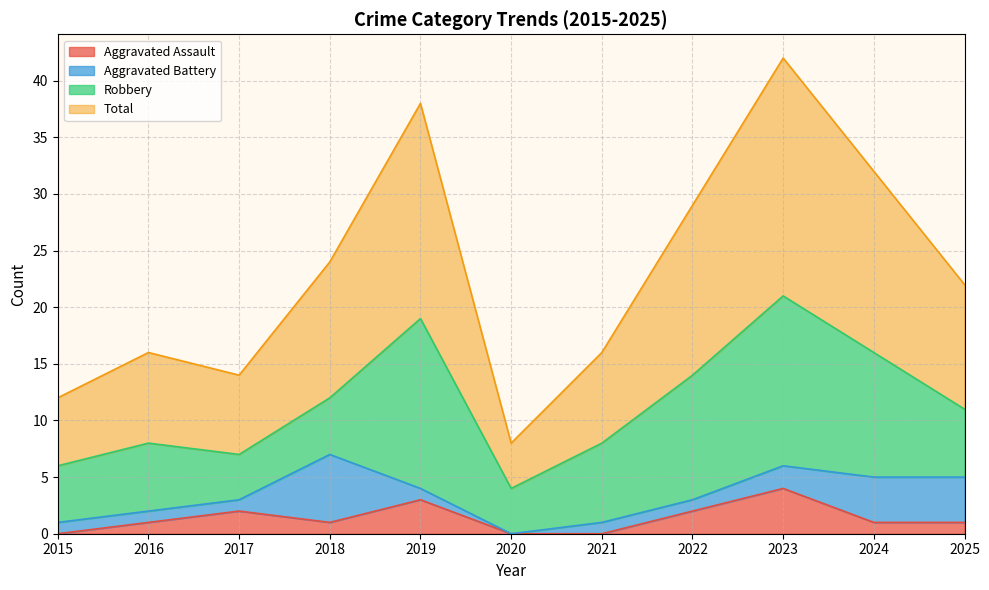

What is the highest value of the Aggravated Assault series?

4